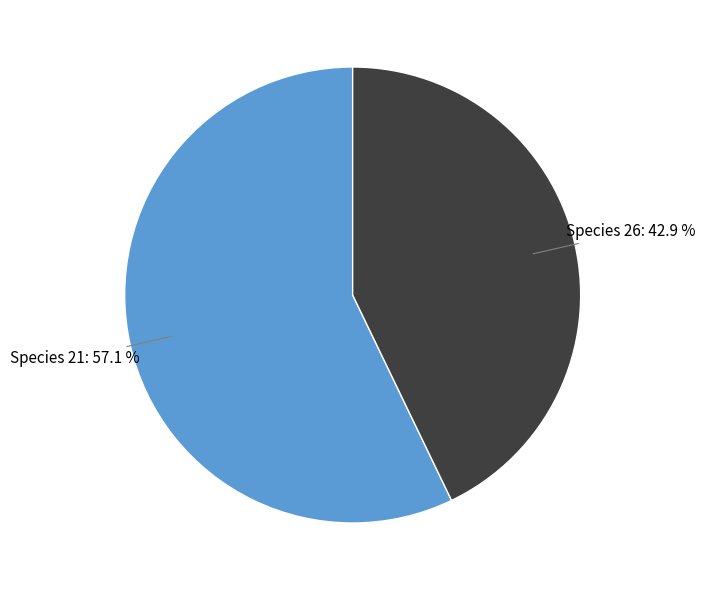

Is there a majority slice in this chart?

Yes